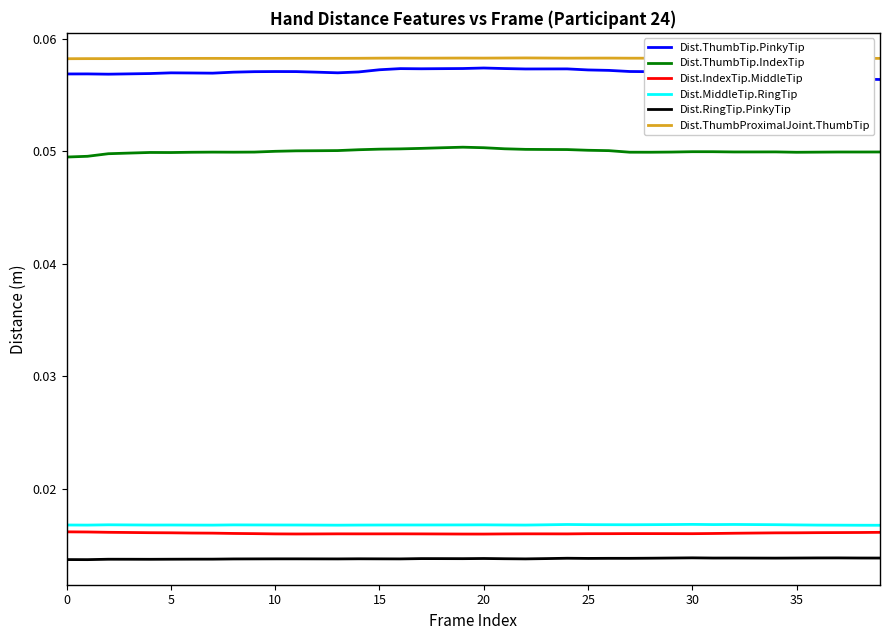

True or false: Dist.MiddleTip.RingTip and Dist.ThumbTip.PinkyTip intersect in this chart.

False